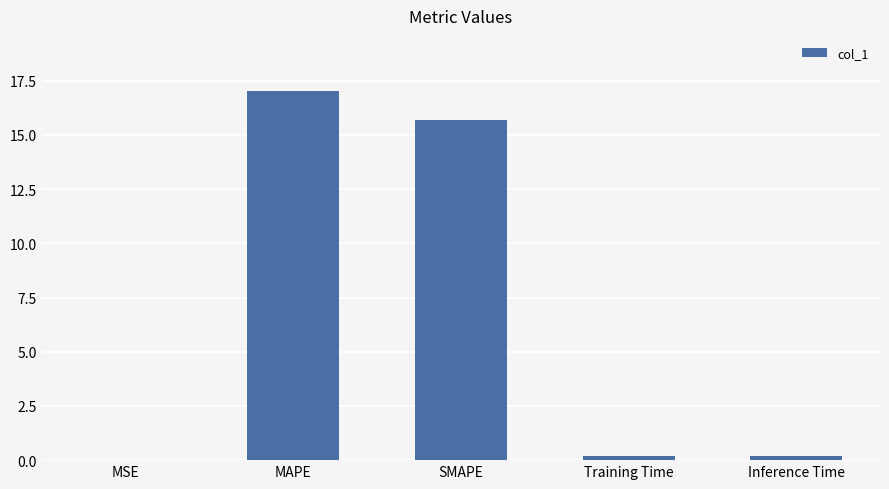

What is the sum of all values?

33.1